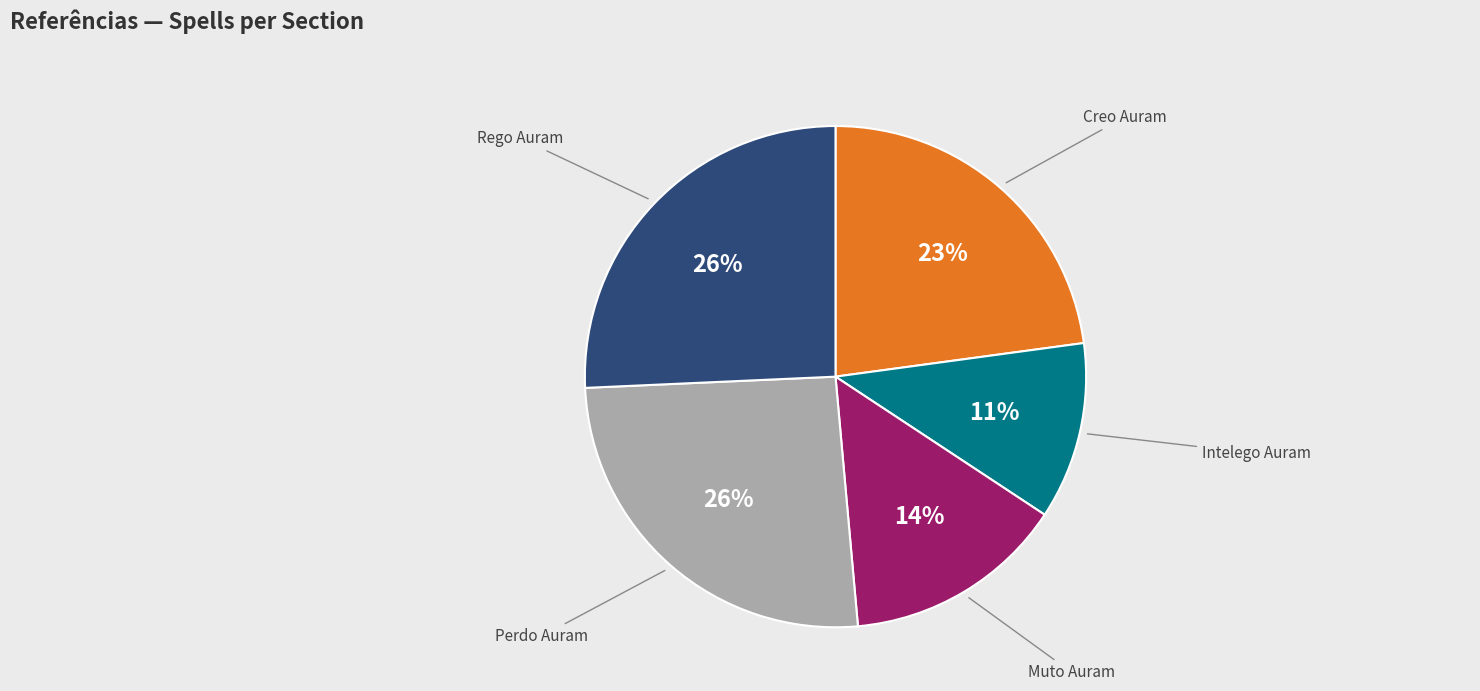

To the nearest percent, what is the average slice percentage?

20%